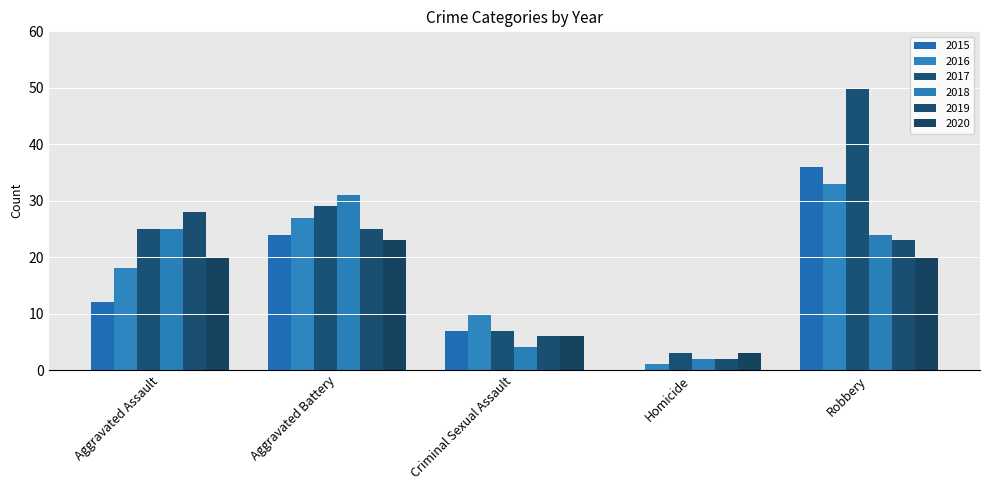

What is the greatest value displayed?

50